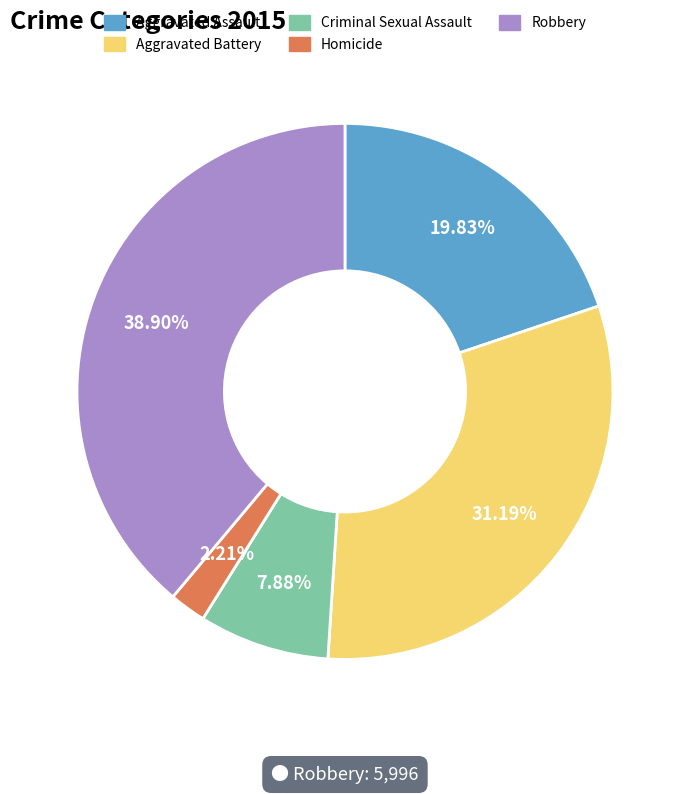

To the nearest percent, what is the difference between the Criminal Sexual Assault and Homicide slice percentages?

6%